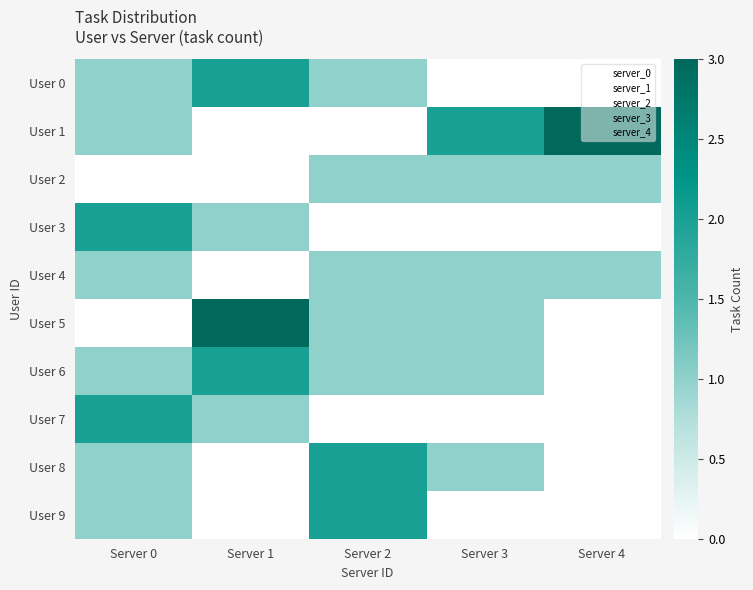

At which category is the sum across all series the highest?

Server 0